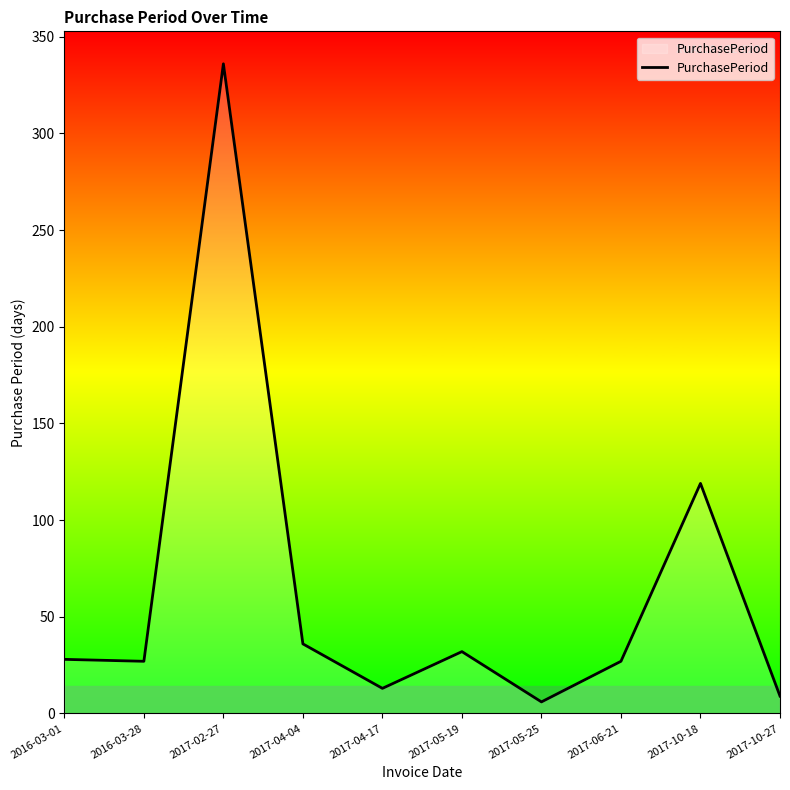

The value at 2017-04-04 is 36. True or false?

True